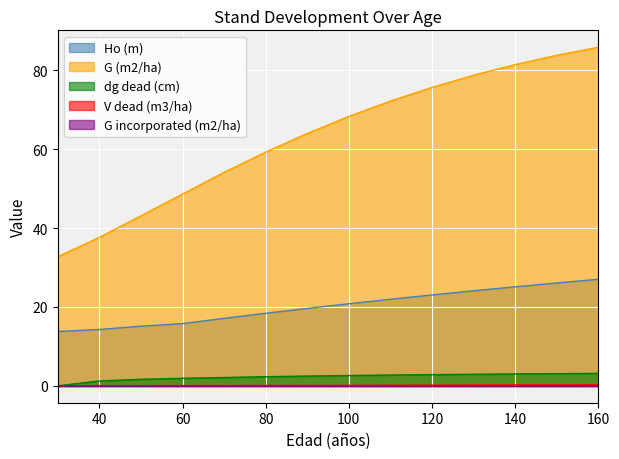

Which series changed the most between 40 and 50?

G (m2/ha)